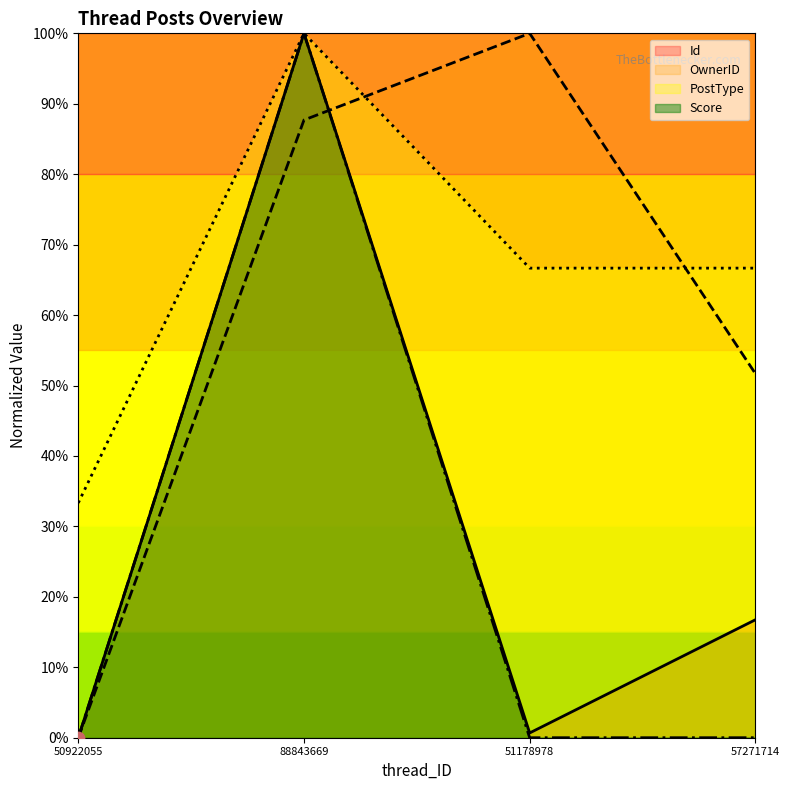

Is the value of Id at 50922055 greater than the value of OwnerID at 57271714?

No